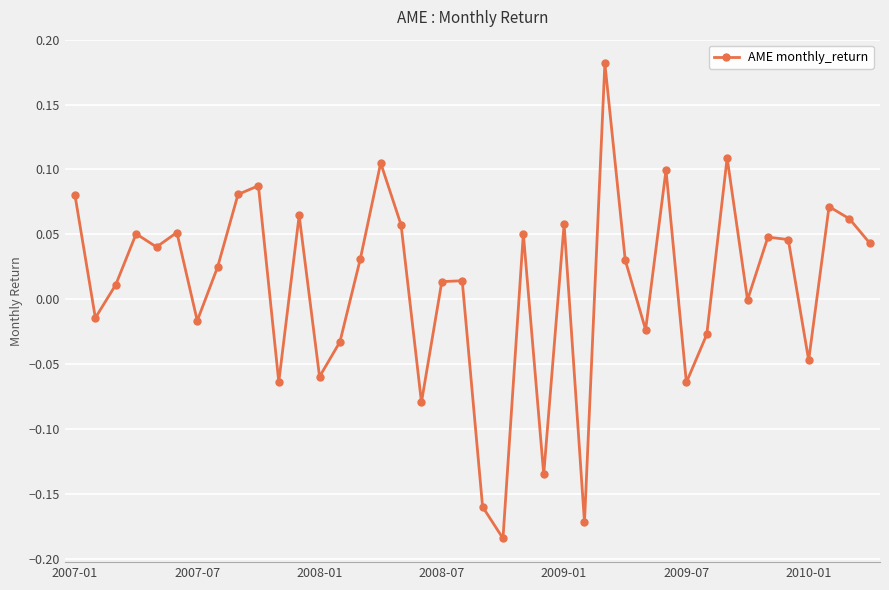

How many points are higher than both their immediate neighbors (excluding endpoints)?

13